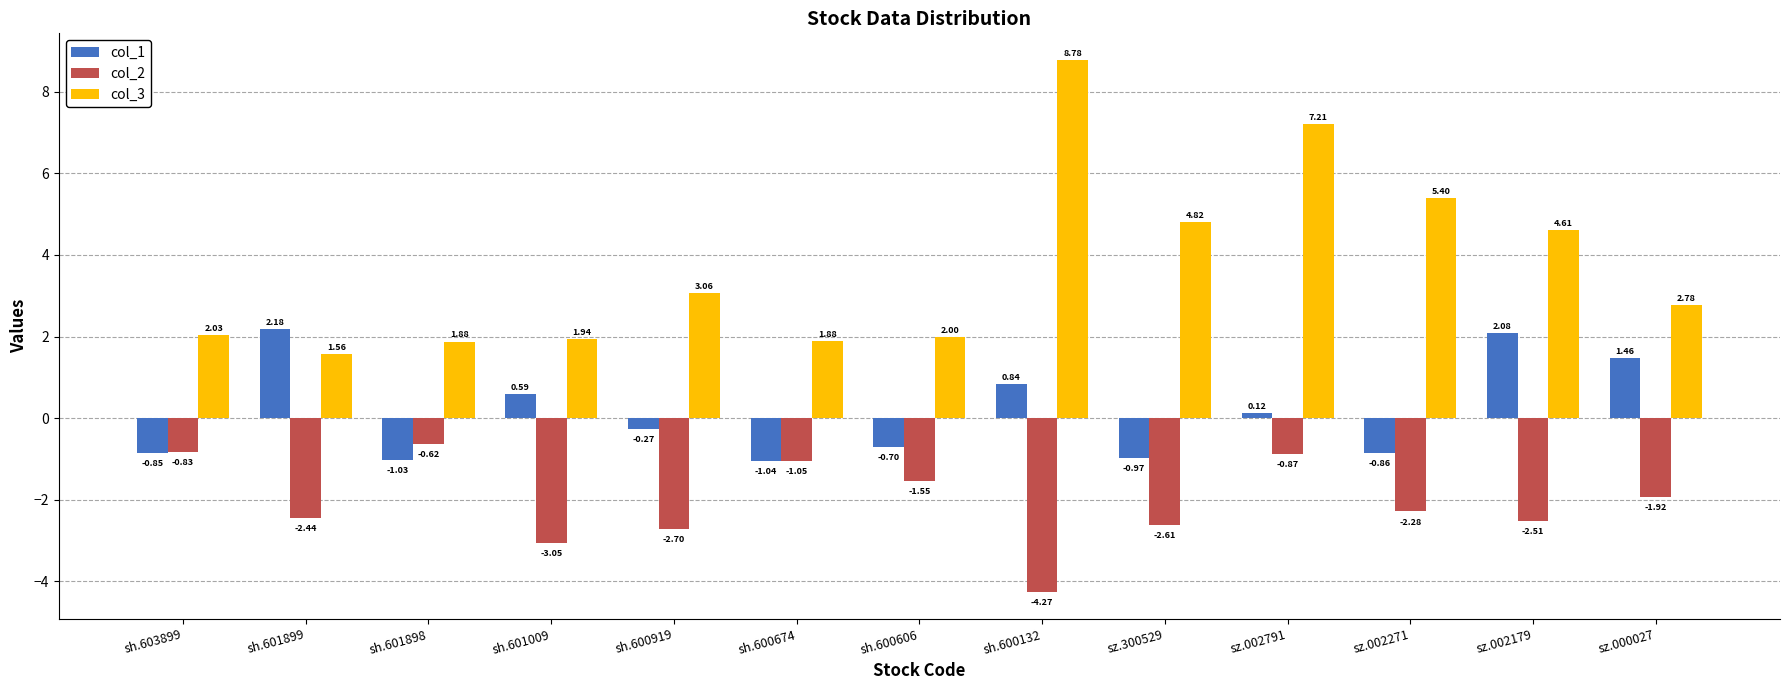

Is the value of col_3 at sz.300529 greater than the value of col_1 at sz.300529?

Yes